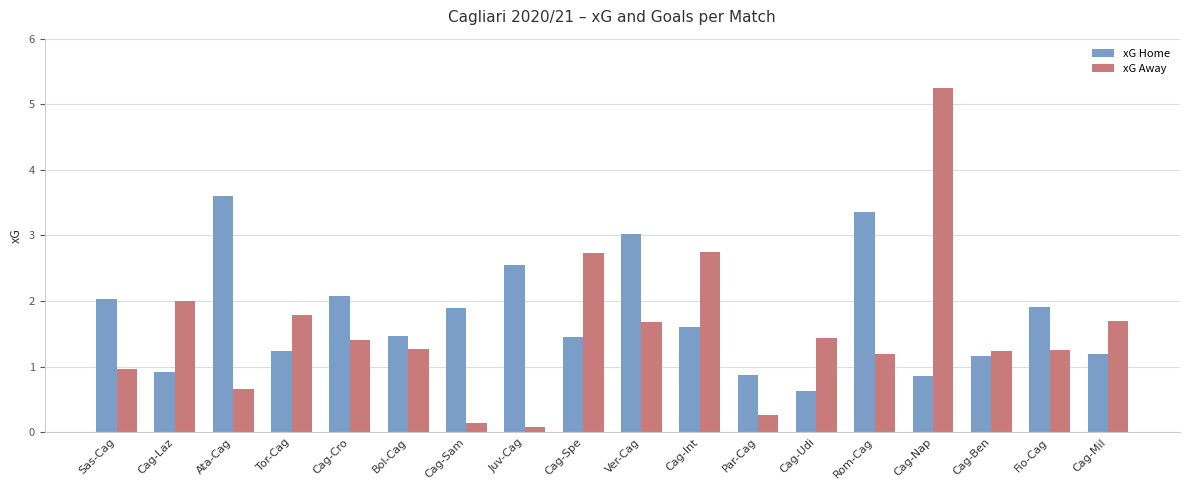

How many bars are there in total?

36